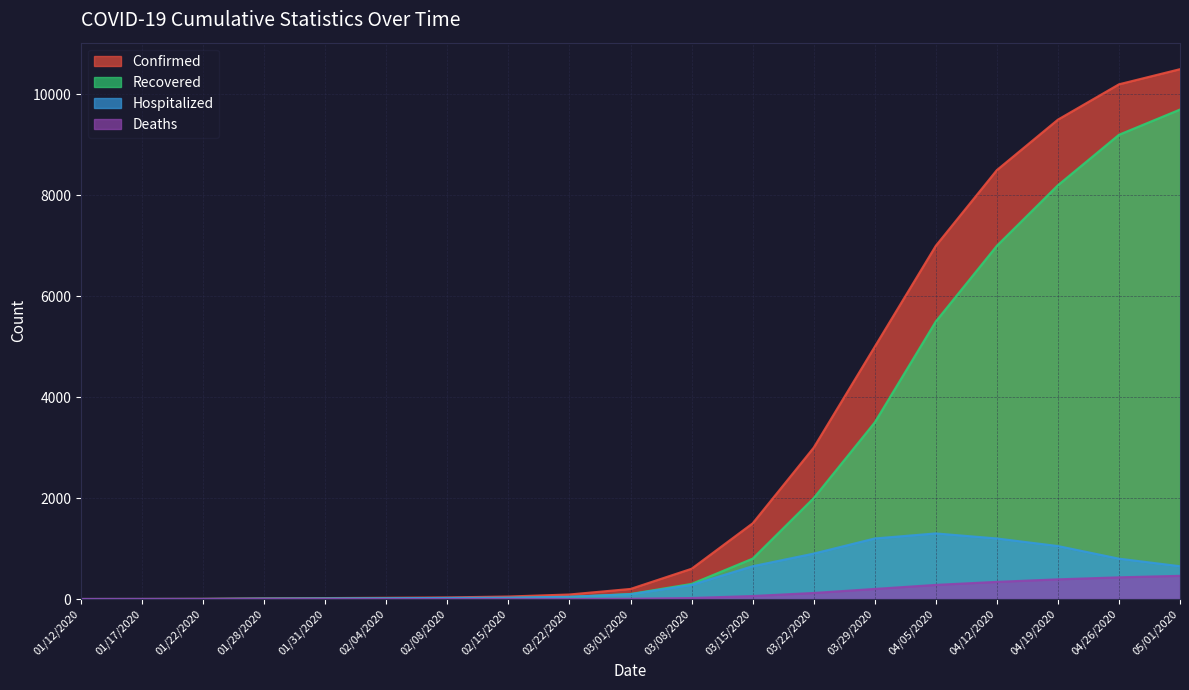

Is the value of Recovered at 03/08/2020 greater than the value of Hospitalized at 01/31/2020?

Yes